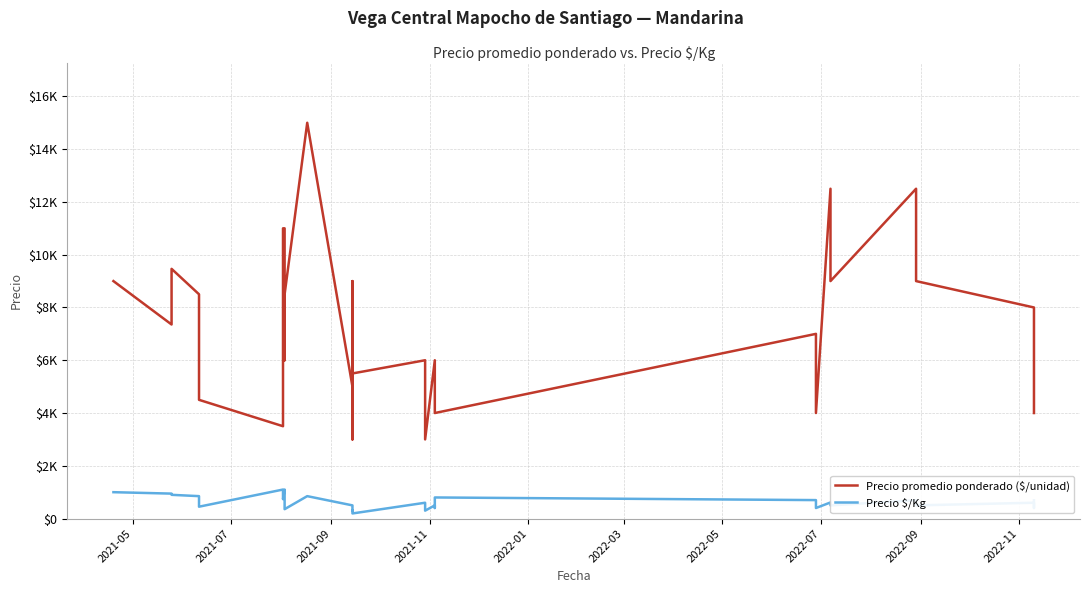

Does the chart display data point markers on the line(s)?

No